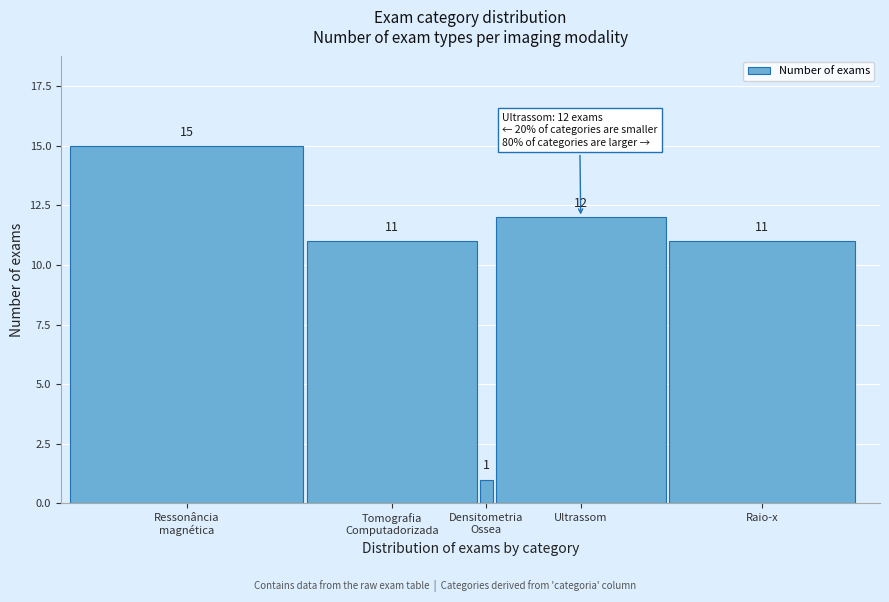

Reading right to left, transcribe all the data shown in this chart.

11	12	1	11	15